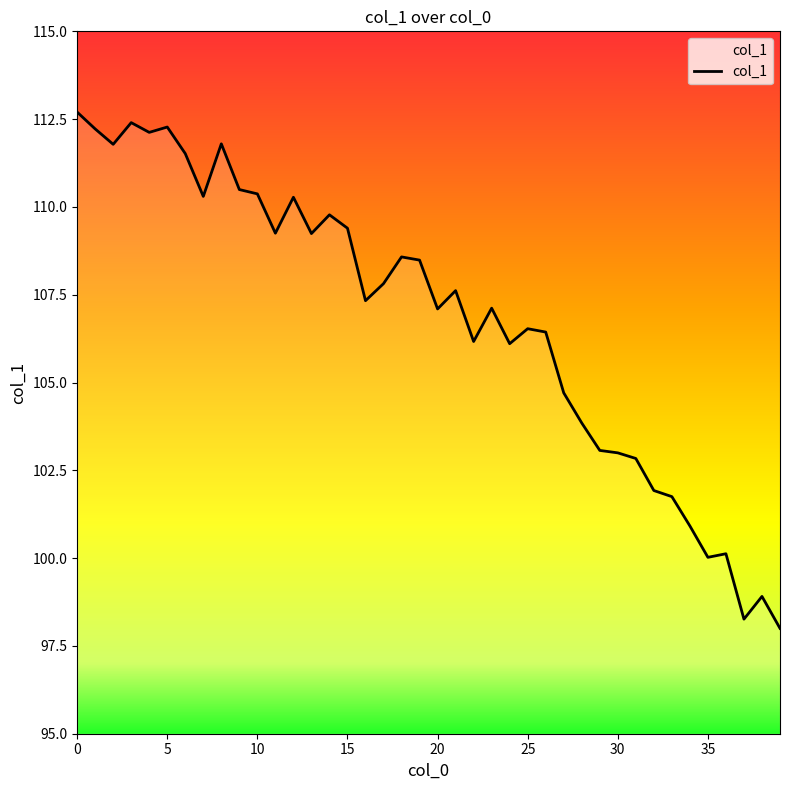

What is the difference between the maximum and minimum values?

14.7